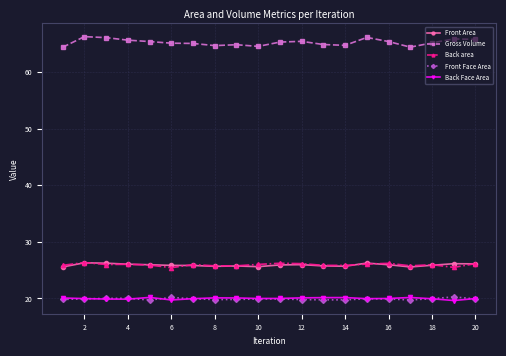

Which series has the widest spread of values?

Gross Volume